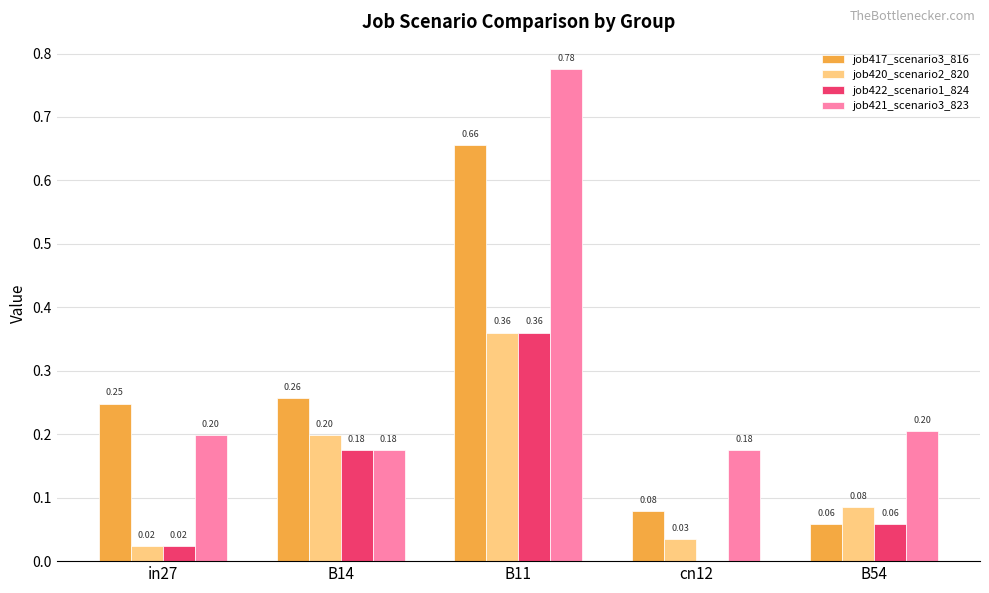

Which series has the largest total across all categories?

job421_scenario3_823